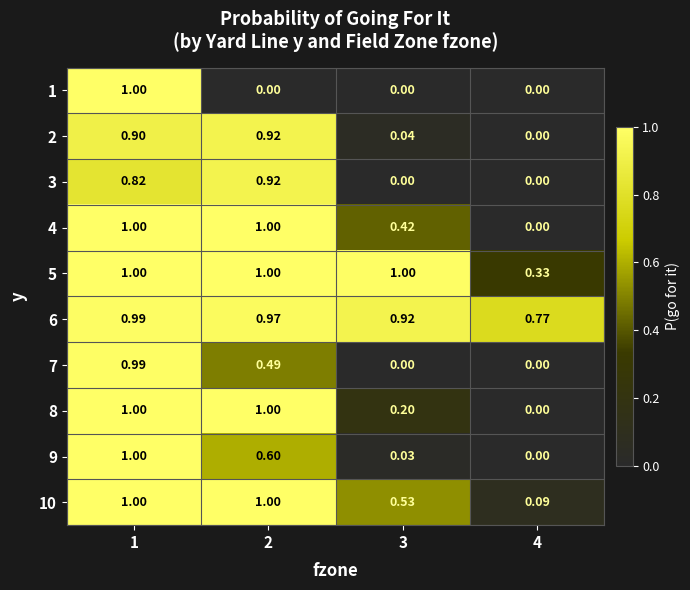

Reading right to left, transcribe all the data shown in this chart.

1: 4=0.0	3=0.0	2=0.0	1=1.0
2: 4=0.0	3=0.0	2=0.9	1=0.9
3: 4=0.0	3=0.0	2=0.9	1=0.8
4: 4=0.0	3=0.4	2=1.0	1=1.0
5: 4=0.3	3=1.0	2=1.0	1=1.0
6: 4=0.8	3=0.9	2=1.0	1=1.0
7: 4=0.0	3=0.0	2=0.5	1=1.0
8: 4=0.0	3=0.2	2=1.0	1=1.0
9: 4=0.0	3=0.0	2=0.6	1=1.0
10: 4=0.1	3=0.5	2=1.0	1=1.0